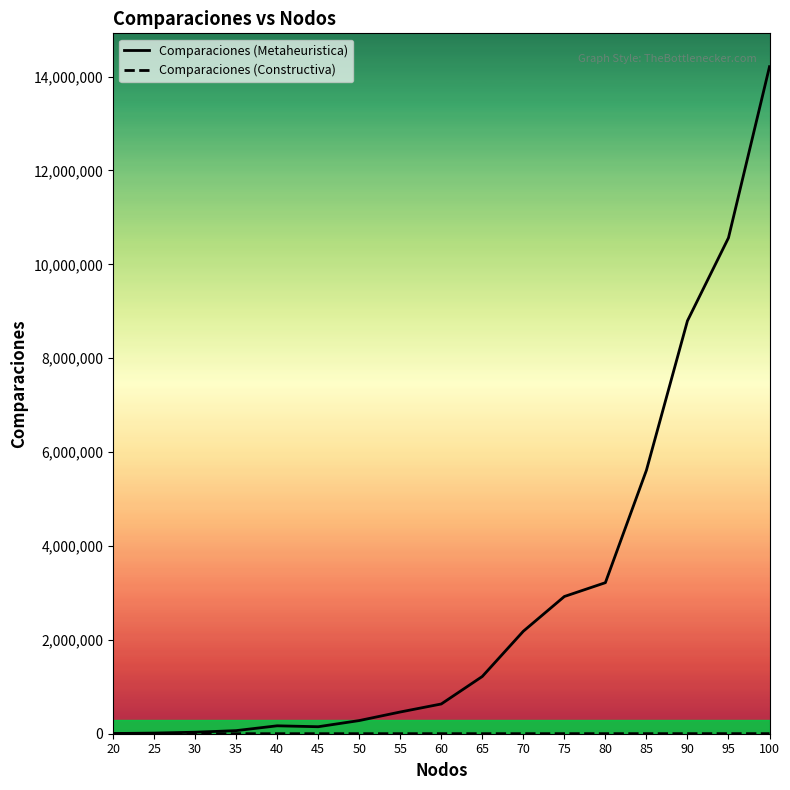

True or false: Comparaciones (Metaheuristica) has a value of 633546 at 60.

True